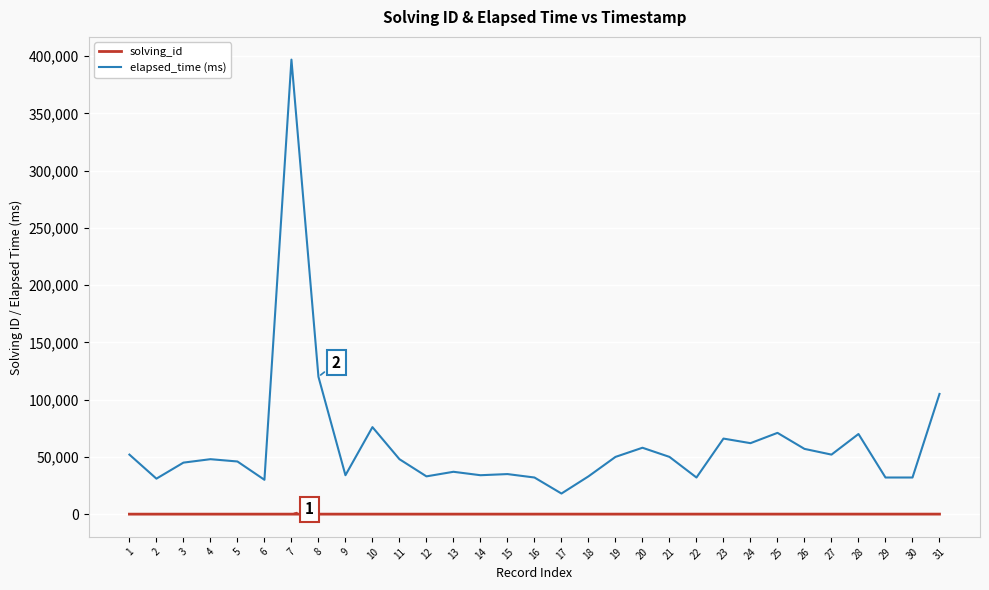

True or false: solving_id has a value of 1 at 1.

True